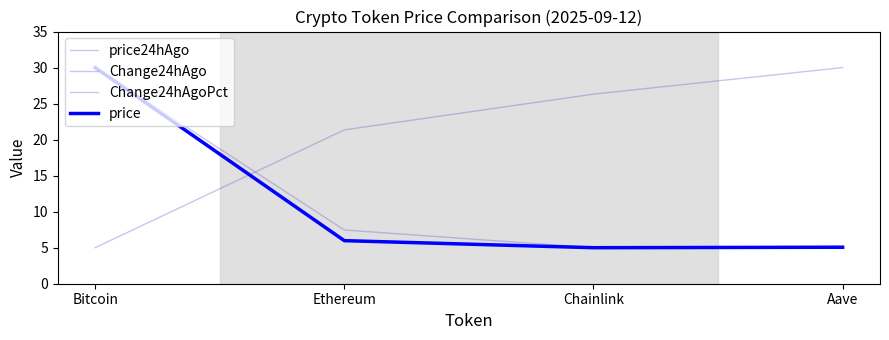

Reading left to right, extract all data points from this chart.

price24hAgo: Bitcoin=30.0	Ethereum=6.0	Chainlink=5.0	Aave=5.1
Change24hAgo: Bitcoin=30.0	Ethereum=7.5	Chainlink=5.0	Aave=5.2
Change24hAgoPct: Bitcoin=5.0	Ethereum=21.4	Chainlink=26.3	Aave=30.0
price: Bitcoin=30.0	Ethereum=6.0	Chainlink=5.0	Aave=5.1